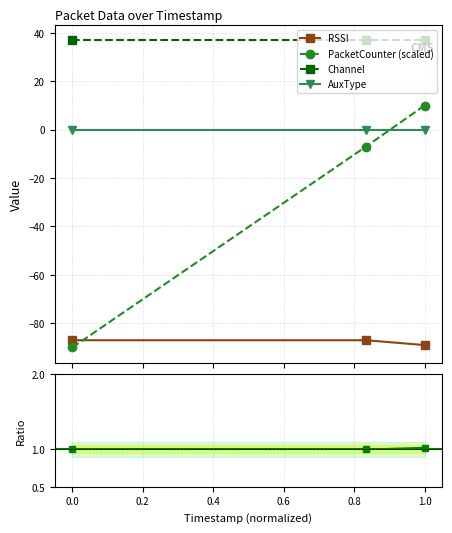

How many negative values does the PacketCounter series have?

2